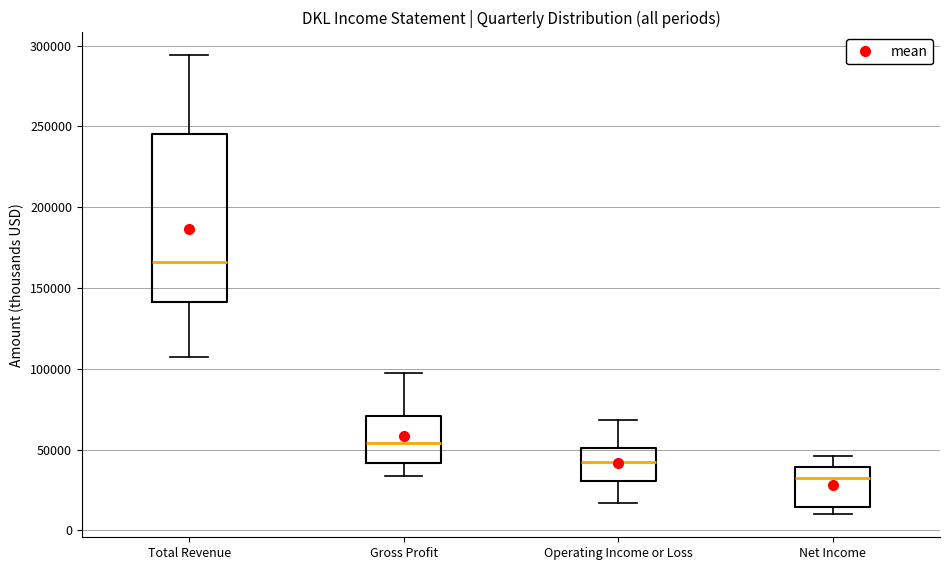

Which box is the tallest, from its lower edge to its upper edge?

Total Revenue